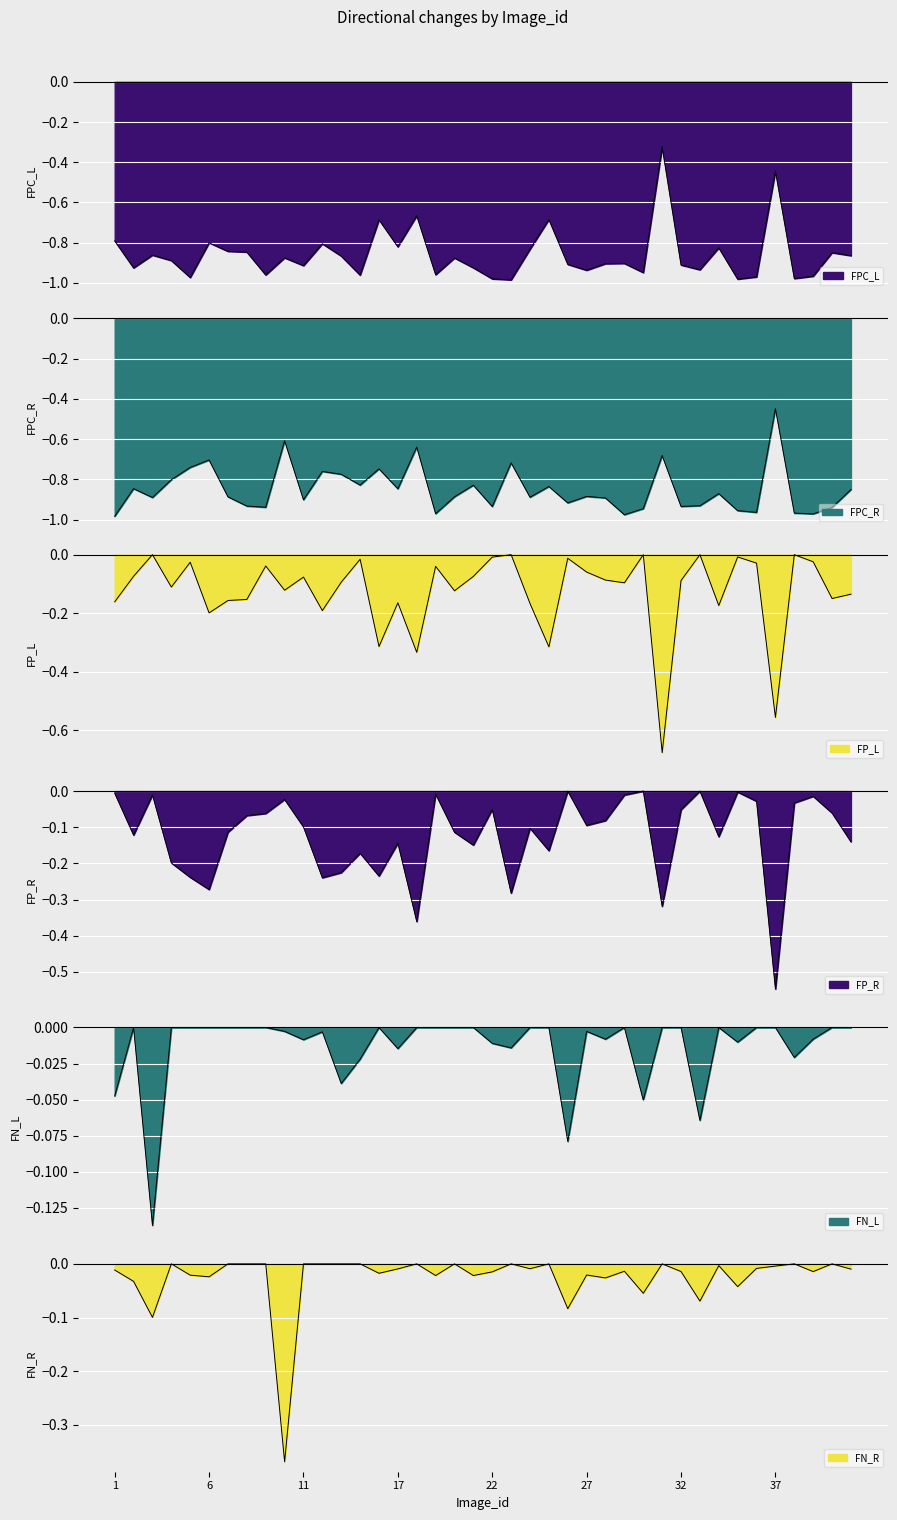

Reading right to left, list all the values displayed in this chart.

FPC_L: 41=-0.9	40=-0.9	39=-1.0	38=-1.0	37=-0.4	36=-1.0	35=-1.0	34=-0.8	33=-0.9	32=-0.9	31=-0.3	30=-0.9	29=-0.9	28=-0.9	27=-0.9	26=-0.9	25=-0.7	24=-0.8	23=-1.0	22=-1.0	21=-0.9	20=-0.9	19=-1.0	18=-0.7	17=-0.8	15=-0.7	14=-1.0	13=-0.9	12=-0.8	11=-0.9	10=-0.9	9=-1.0	8=-0.8	7=-0.8	6=-0.8	5=-1.0	4=-0.9	3=-0.9	2=-0.9	1=-0.8
FPC_R: 41=-0.9	40=-0.9	39=-1.0	38=-1.0	37=-0.4	36=-1.0	35=-1.0	34=-0.9	33=-0.9	32=-0.9	31=-0.7	30=-0.9	29=-1.0	28=-0.9	27=-0.9	26=-0.9	25=-0.8	24=-0.9	23=-0.7	22=-0.9	21=-0.8	20=-0.9	19=-1.0	18=-0.6	17=-0.8	15=-0.7	14=-0.8	13=-0.8	12=-0.8	11=-0.9	10=-0.6	9=-0.9	8=-0.9	7=-0.9	6=-0.7	5=-0.7	4=-0.8	3=-0.9	2=-0.8	1=-1.0
FP_L: 41=-0.1	40=-0.1	39=-0.0	38=-0.0	37=-0.6	36=-0.0	35=-0.0	34=-0.2	33=-0.0	32=-0.1	31=-0.7	30=-0.0	29=-0.1	28=-0.1	27=-0.1	26=-0.0	25=-0.3	24=-0.2	23=-0.0	22=-0.0	21=-0.1	20=-0.1	19=-0.0	18=-0.3	17=-0.2	15=-0.3	14=-0.0	13=-0.1	12=-0.2	11=-0.1	10=-0.1	9=-0.0	8=-0.2	7=-0.2	6=-0.2	5=-0.0	4=-0.1	3=-0.0	2=-0.1	1=-0.2
FP_R: 41=-0.1	40=-0.1	39=-0.0	38=-0.0	37=-0.5	36=-0.0	35=-0.0	34=-0.1	33=-0.0	32=-0.1	31=-0.3	30=-0.0	29=-0.0	28=-0.1	27=-0.1	26=-0.0	25=-0.2	24=-0.1	23=-0.3	22=-0.1	21=-0.1	20=-0.1	19=-0.0	18=-0.4	17=-0.1	15=-0.2	14=-0.2	13=-0.2	12=-0.2	11=-0.1	10=-0.0	9=-0.1	8=-0.1	7=-0.1	6=-0.3	5=-0.2	4=-0.2	3=-0.0	2=-0.1	1=-0.0
FN_L: 41=-0.0	40=-0.0	39=-0.0	38=-0.0	37=-0.0	36=-0.0	35=-0.0	34=-0.0	33=-0.1	32=-0.0	31=-0.0	30=-0.1	29=-0.0	28=-0.0	27=-0.0	26=-0.1	25=-0.0	24=-0.0	23=-0.0	22=-0.0	21=-0.0	20=-0.0	19=-0.0	18=-0.0	17=-0.0	15=-0.0	14=-0.0	13=-0.0	12=-0.0	11=-0.0	10=-0.0	9=-0.0	8=-0.0	7=-0.0	6=-0.0	5=-0.0	4=-0.0	3=-0.1	2=-0.0	1=-0.0
FN_R: 41=-0.0	40=-0.0	39=-0.0	38=-0.0	37=-0.0	36=-0.0	35=-0.0	34=-0.0	33=-0.1	32=-0.0	31=-0.0	30=-0.1	29=-0.0	28=-0.0	27=-0.0	26=-0.1	25=-0.0	24=-0.0	23=-0.0	22=-0.0	21=-0.0	20=-0.0	19=-0.0	18=-0.0	17=-0.0	15=-0.0	14=-0.0	13=-0.0	12=-0.0	11=-0.0	10=-0.4	9=-0.0	8=-0.0	7=-0.0	6=-0.0	5=-0.0	4=-0.0	3=-0.1	2=-0.0	1=-0.0